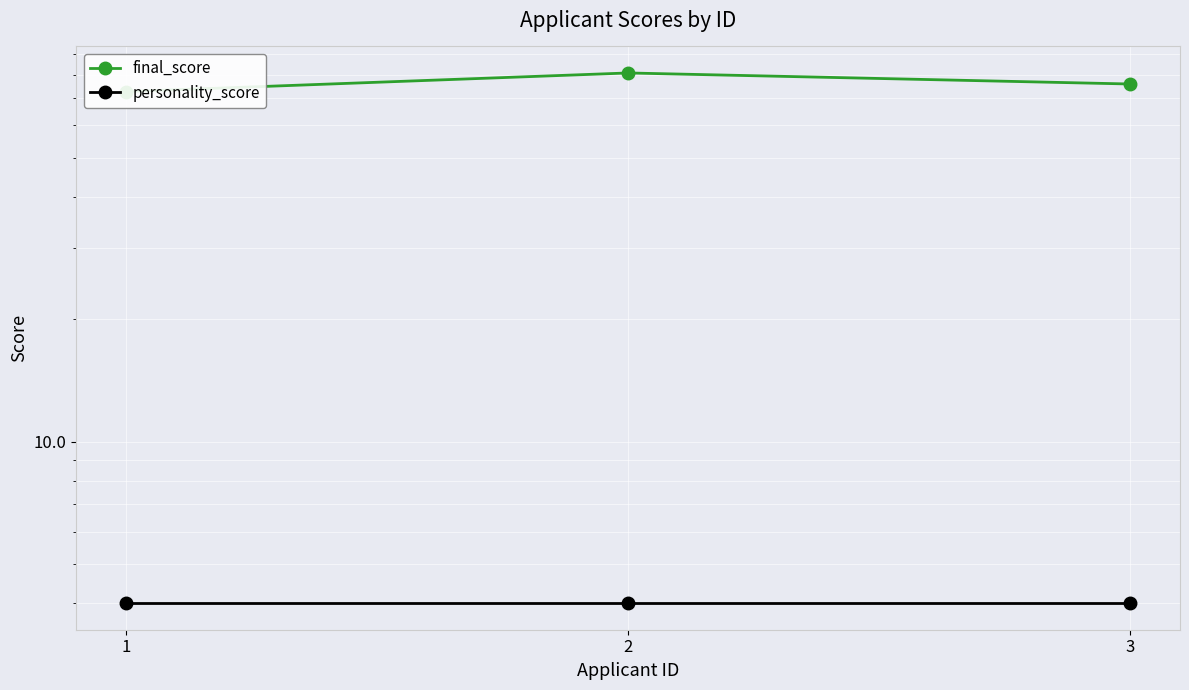

Count the number of data series in this chart.

2